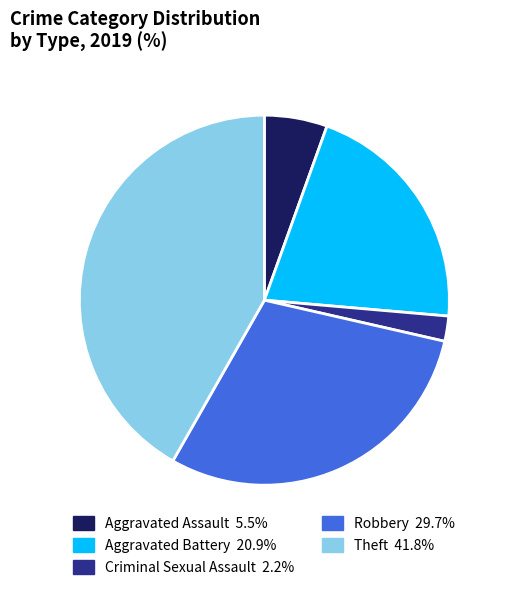

Rank the categories by value from lowest to highest.

Criminal Sexual Assault, Aggravated Assault, Aggravated Battery, Robbery, Theft